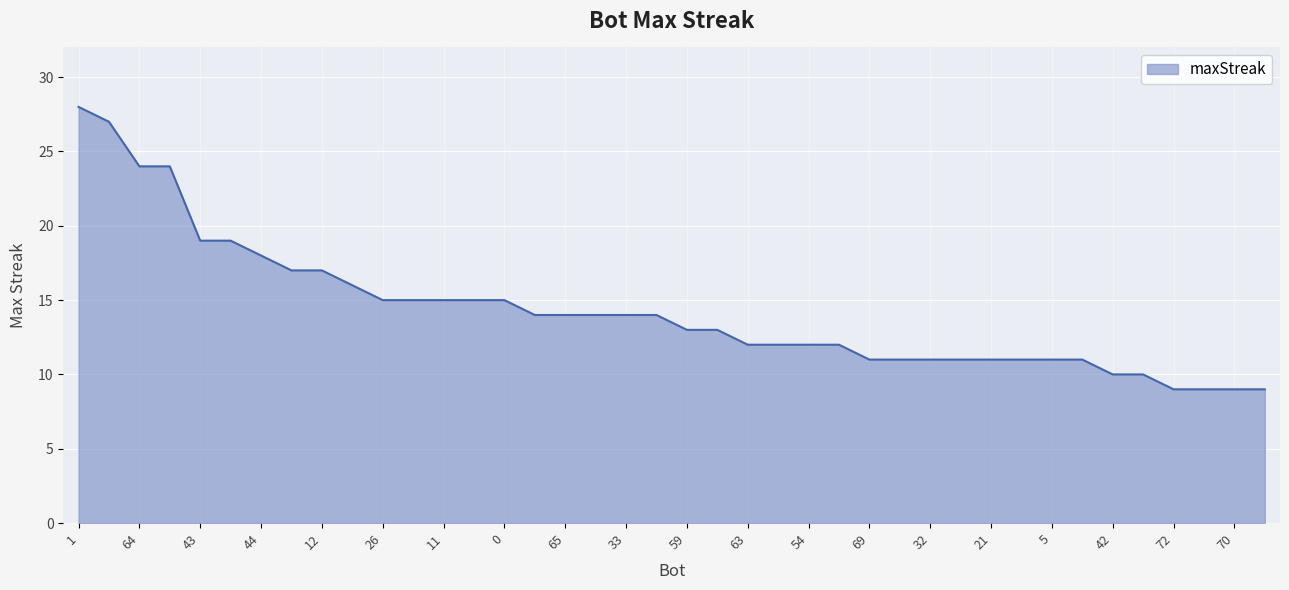

What is the average value?

14